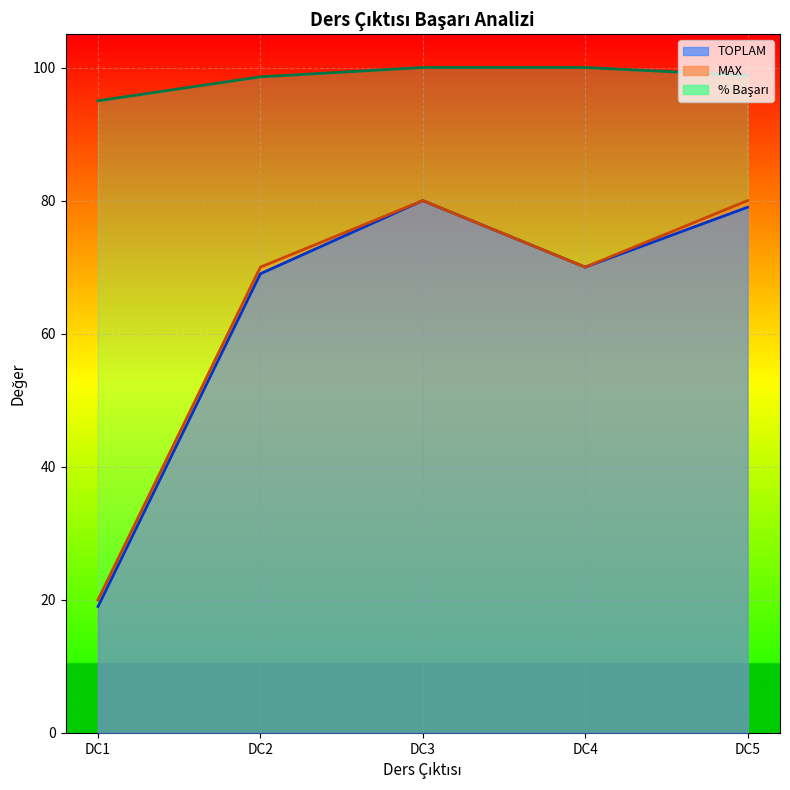

What is the maximum value shown in the chart?

100.0